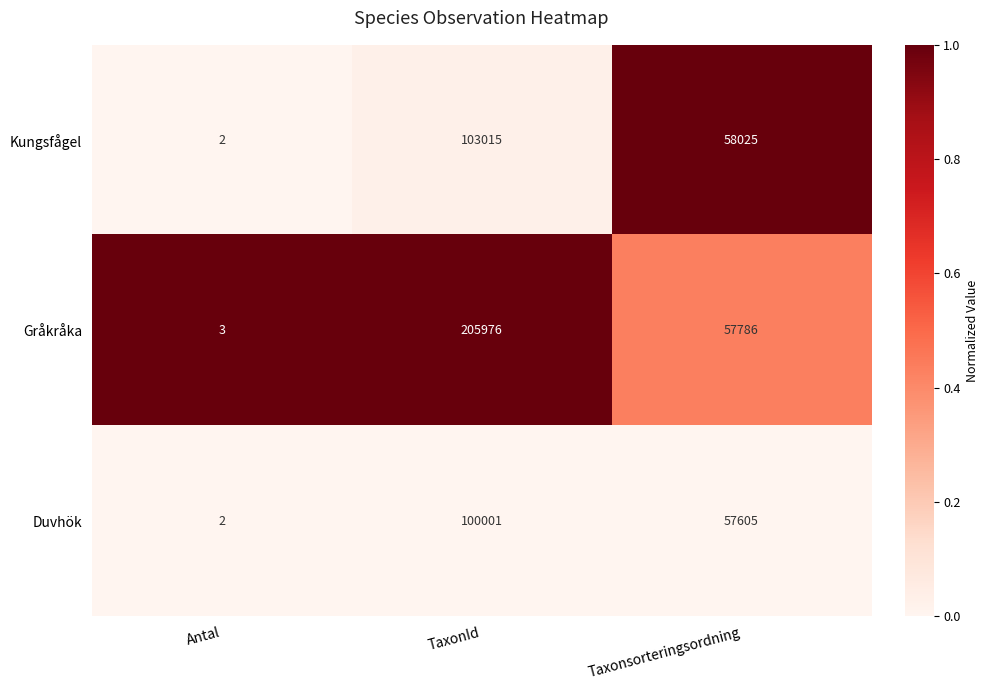

What is the spread (max minus min) of values at Taxonsorteringsordning?

420